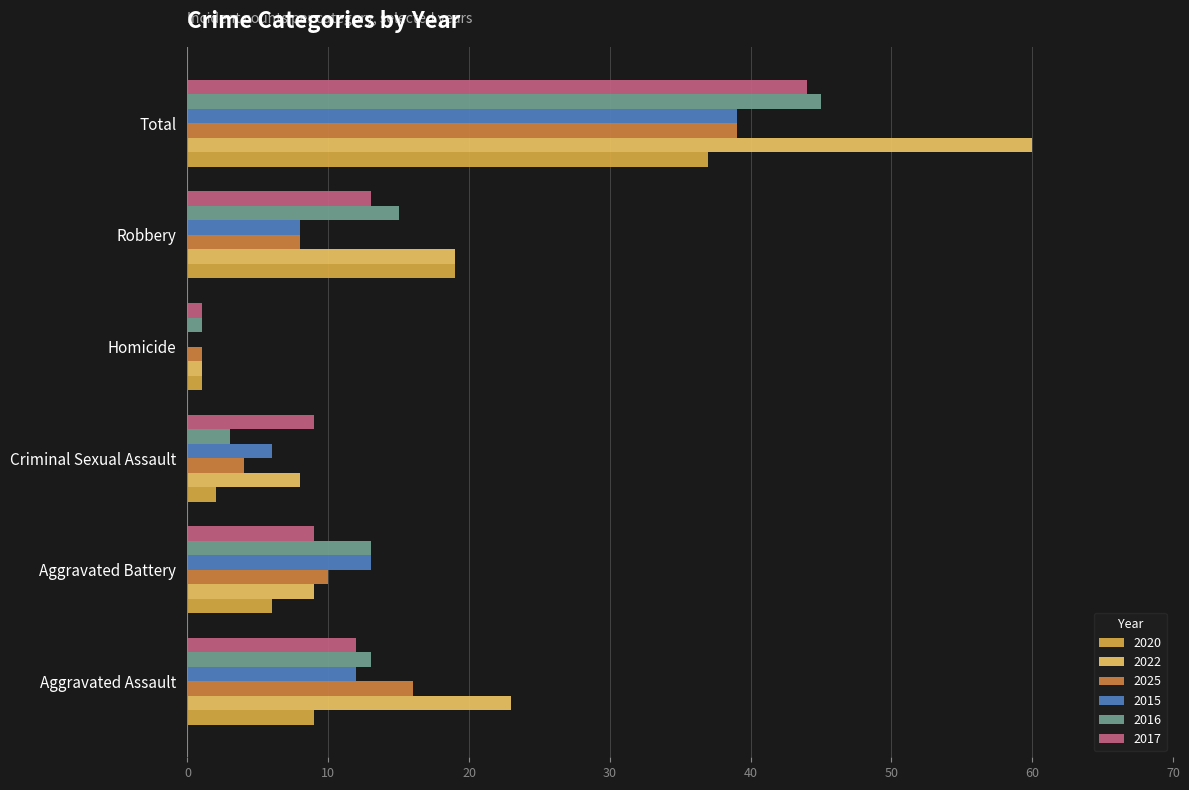

True or false: 2017 has a value of 22 at Robbery.

False